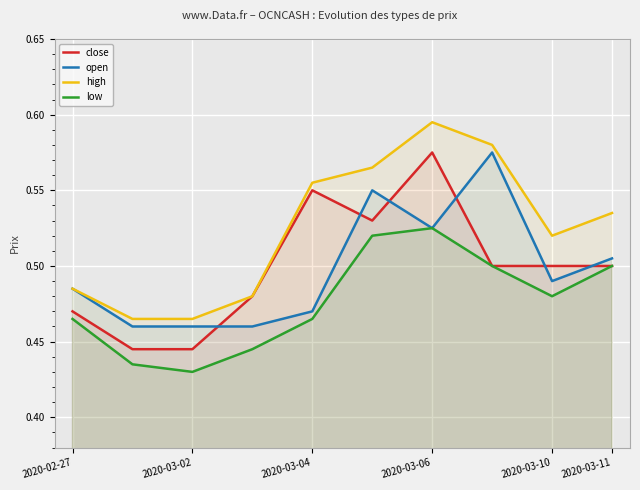

At which category is the sum across all series the highest?

2020-03-06